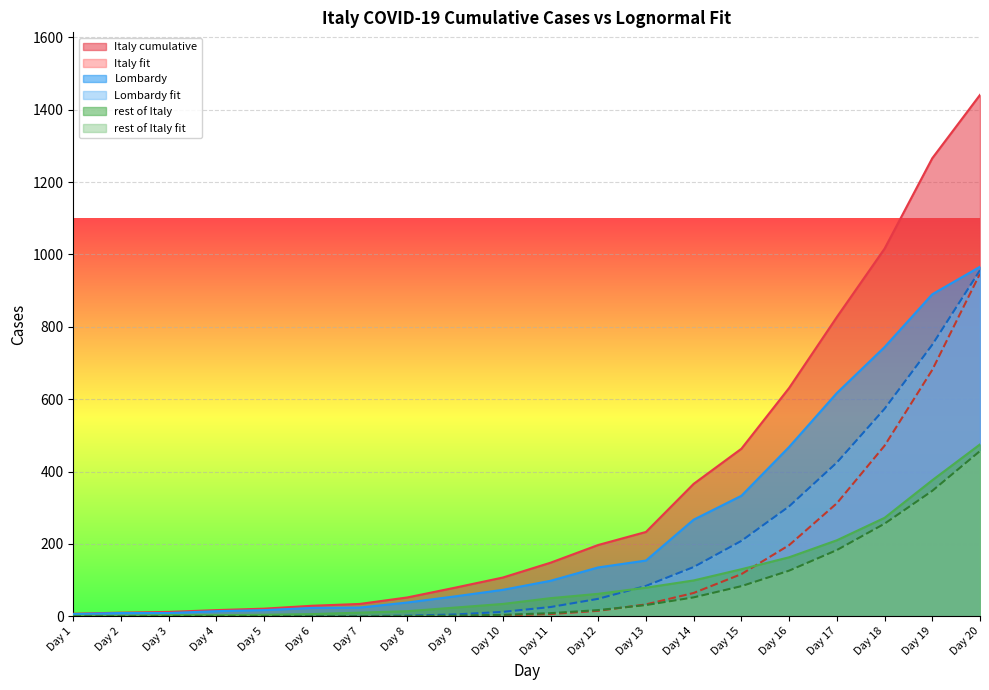

The rest of Italy series shows 272.0 at Day 18. True or false?

True